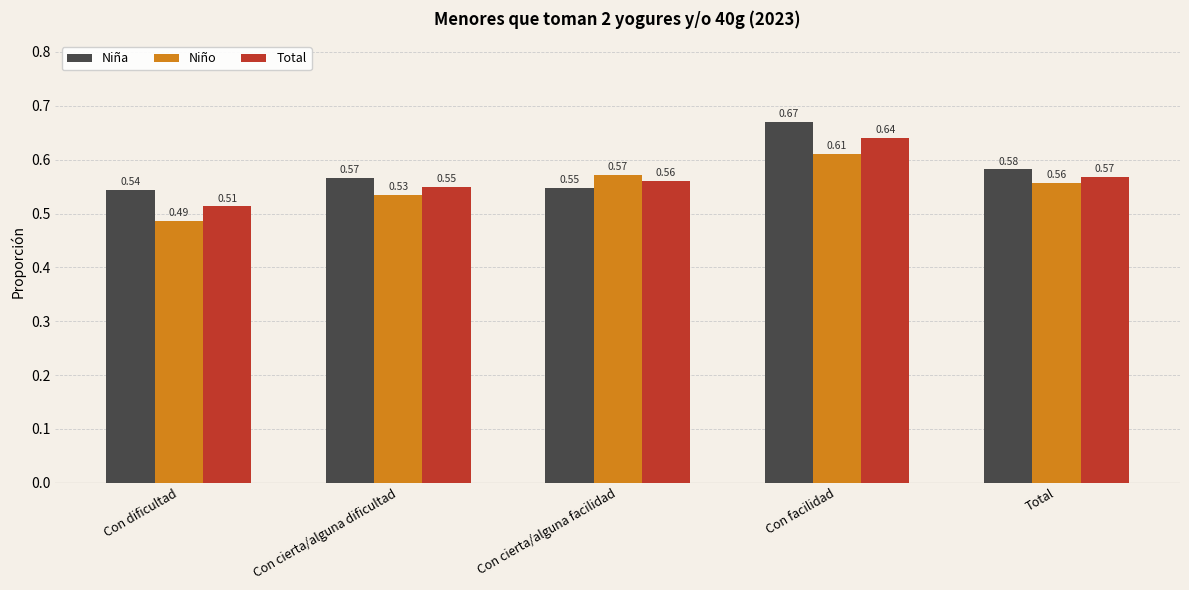

How many Total values are between 0 and 1?

5